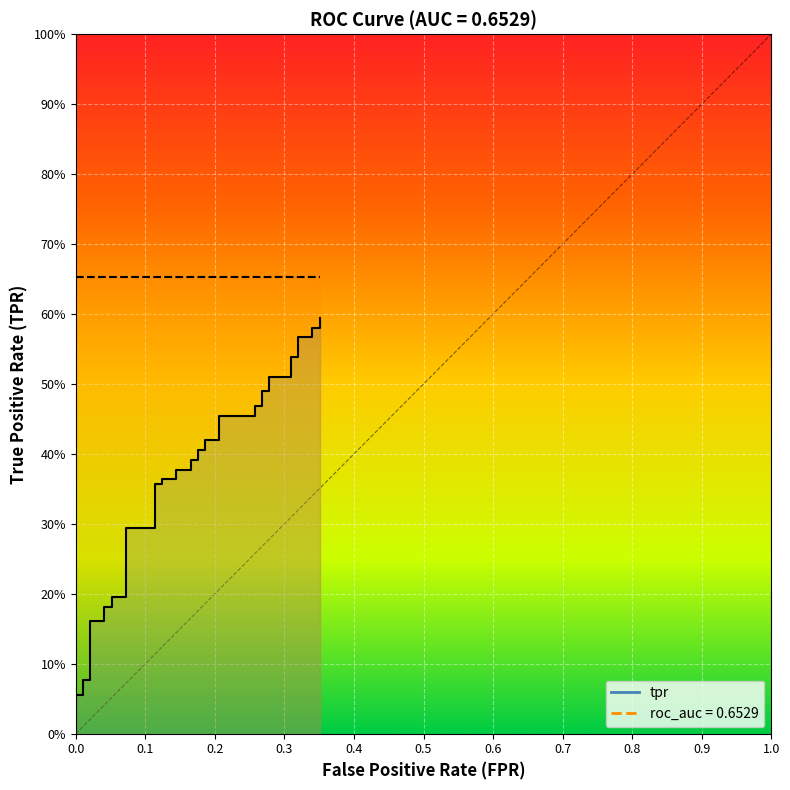

What is the difference between the second highest and minimum values?

0.6